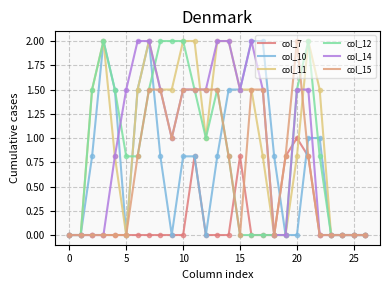

Is this an area chart (filled region under the line)?

No